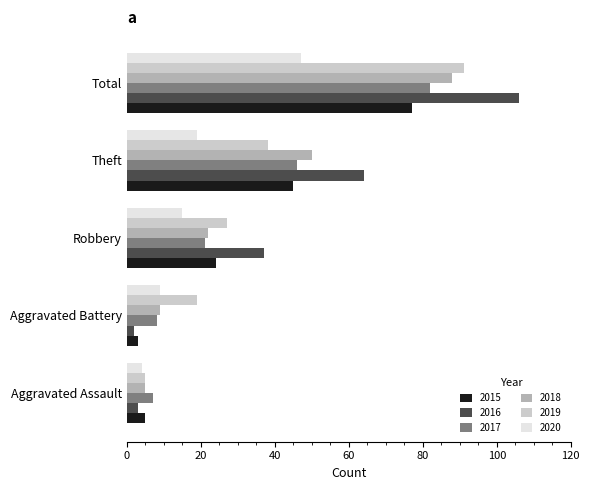

How many distinct data groups are displayed?

6